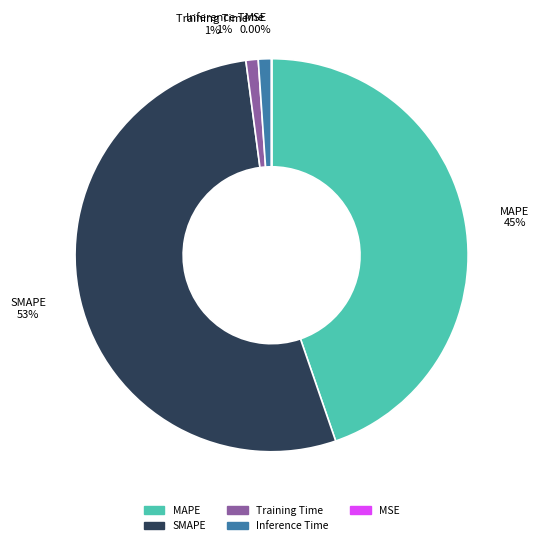

Is there any slice that represents more than half of the pie?

Yes